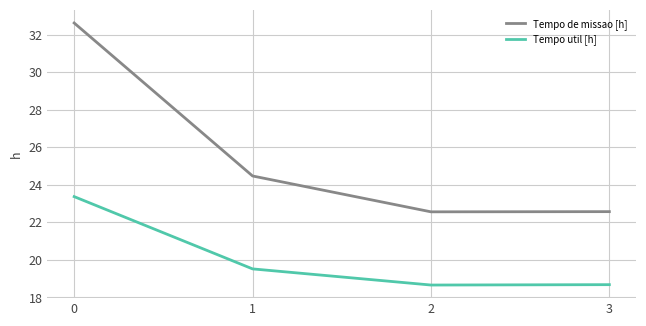

Is it true that Tempo de missao [h] equals 38.8 at 1?

False